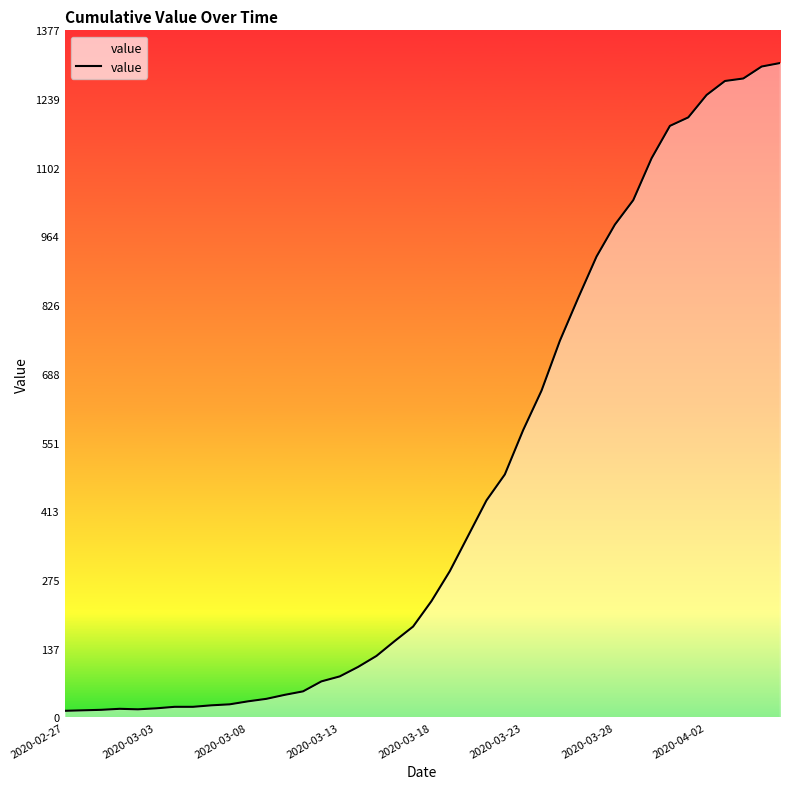

Reading left to right, transcribe all the data shown in this chart.

13	14	15	17	16	18	21	21	24	26	32	37	45	52	72	82	101	123	153	182	233	293	364	435	487	576	655	755	841	924	988	1037	1121	1186	1203	1248	1276	1281	1305	1312